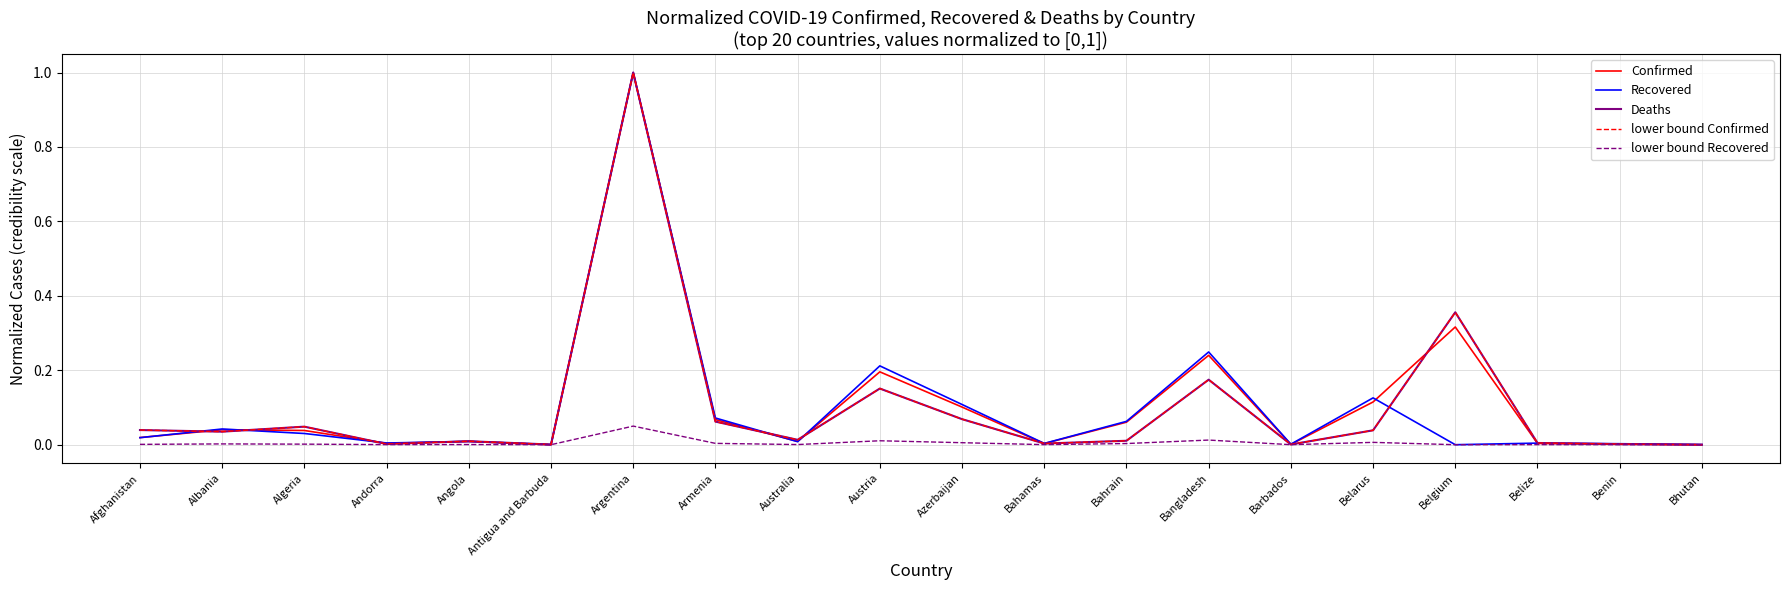

Which category has the lowest value in the Confirmed series?

Antigua and Barbuda